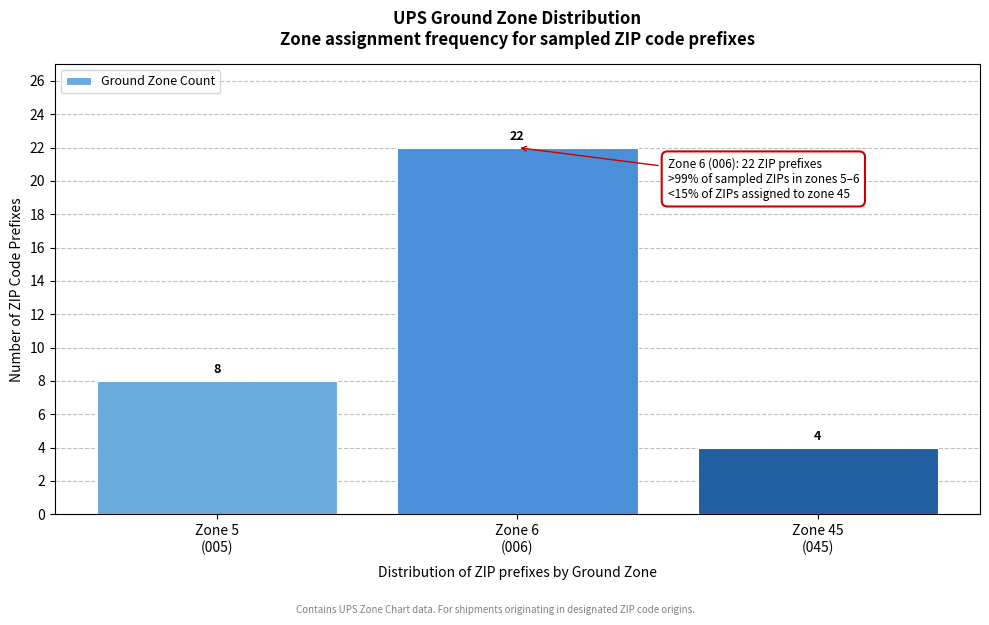

Reading right to left, extract all data points from this chart.

4	22	8